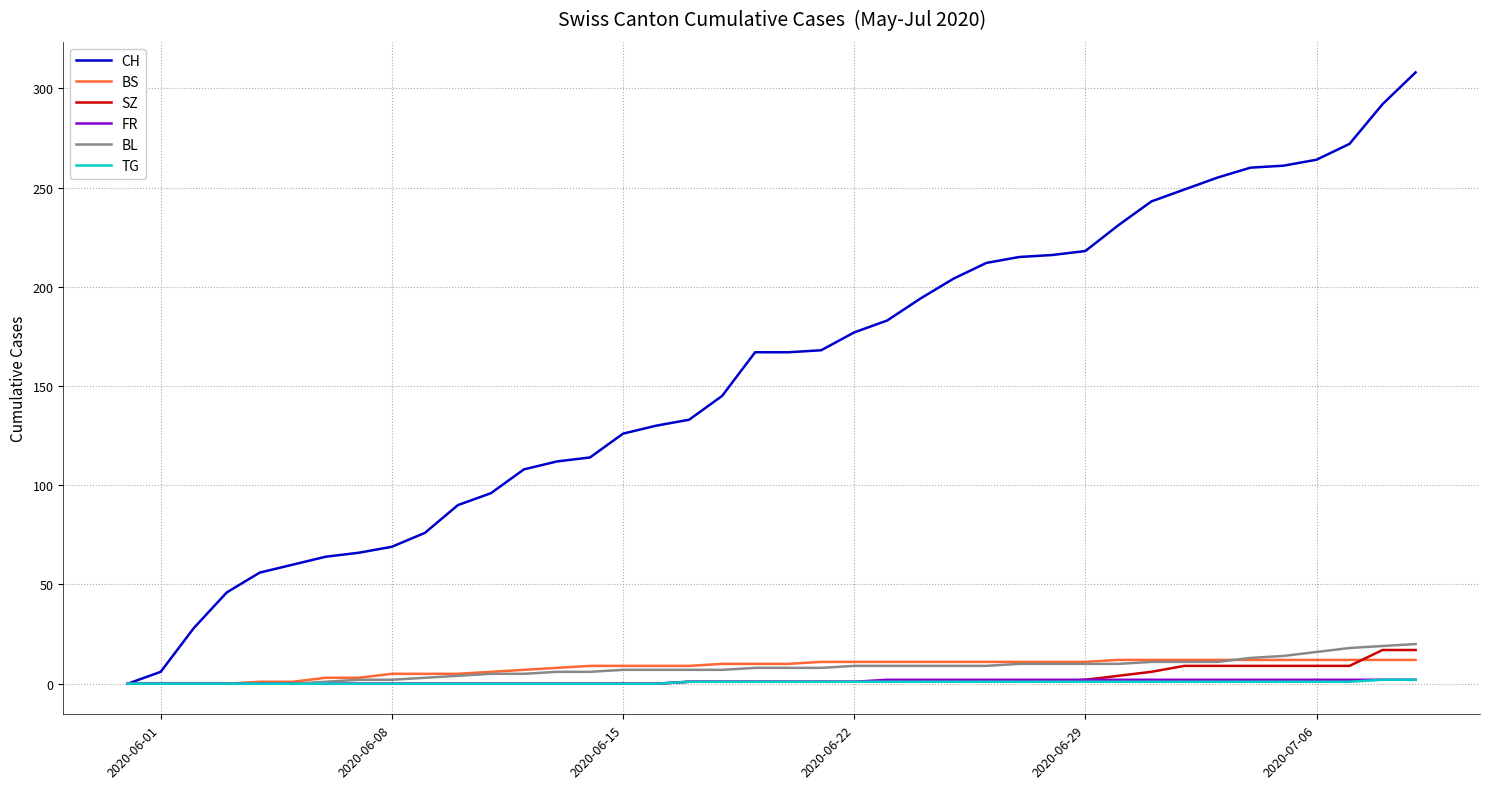

What is the greatest value displayed?

308